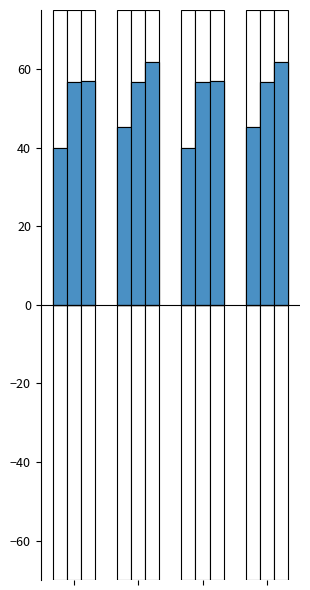

List the series in order of their peak value, lowest first.

Levenstein_neg, Orden_neg1, Parcial_neg2, Levenstein, Orden, Parcial